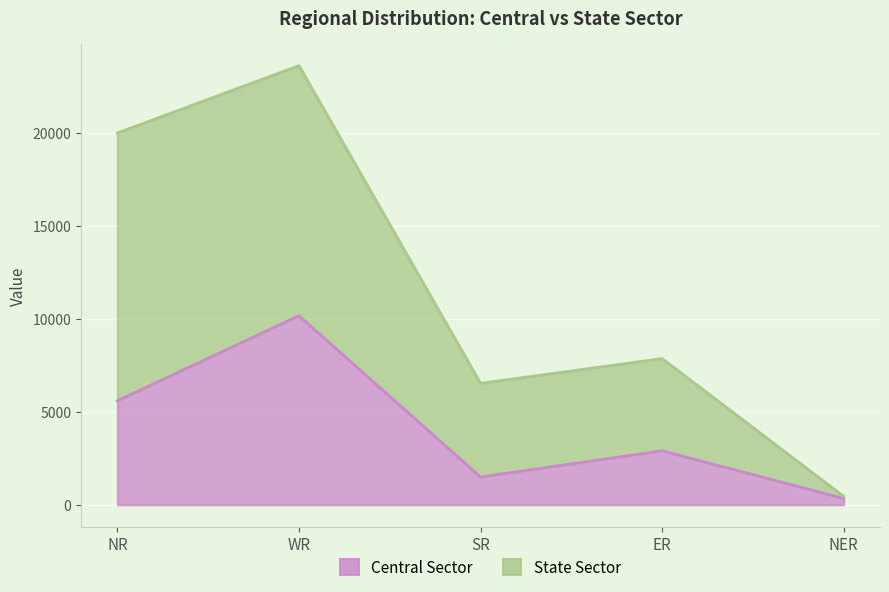

Count the number of categories in the chart.

5